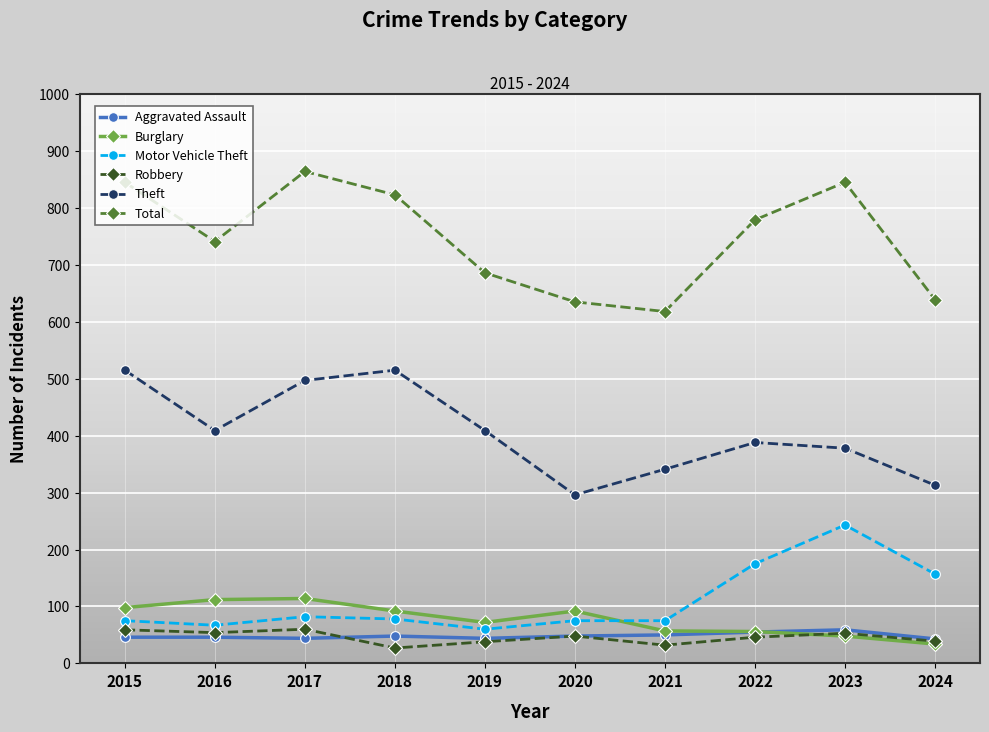

How many values in the Theft series are below 409?

5